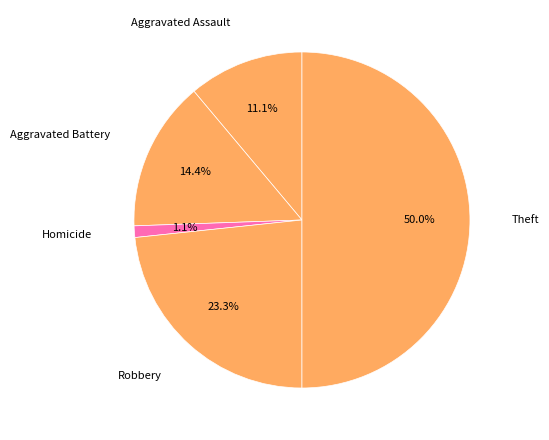

Count the number of slices in the pie.

5